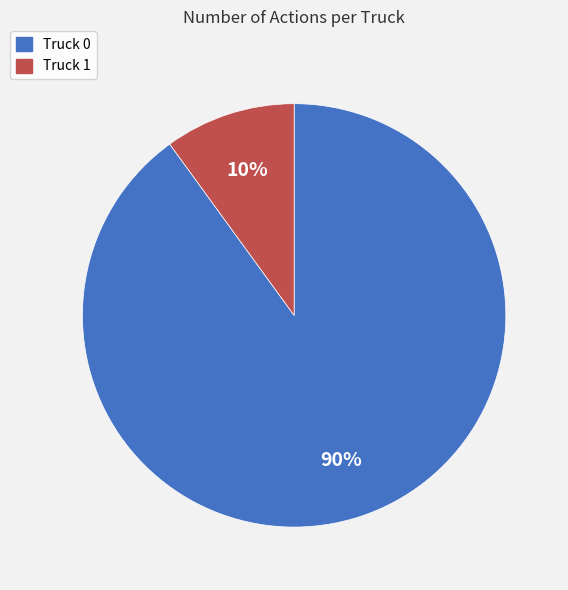

Which has a higher value, Truck 0 or Truck 1?

Truck 0